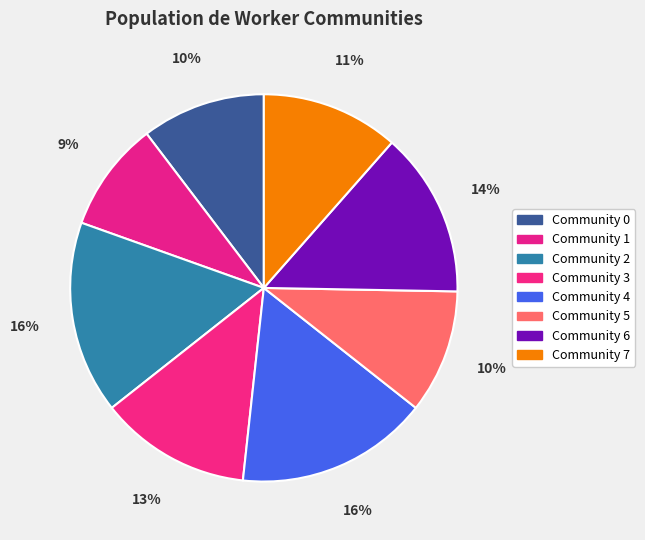

To the nearest percent, what is the difference between the largest and smallest slice percentages?

7%